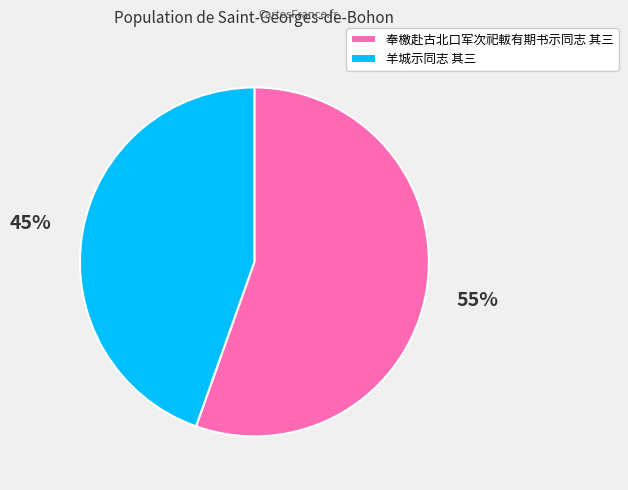

How many segments does this pie chart have?

2